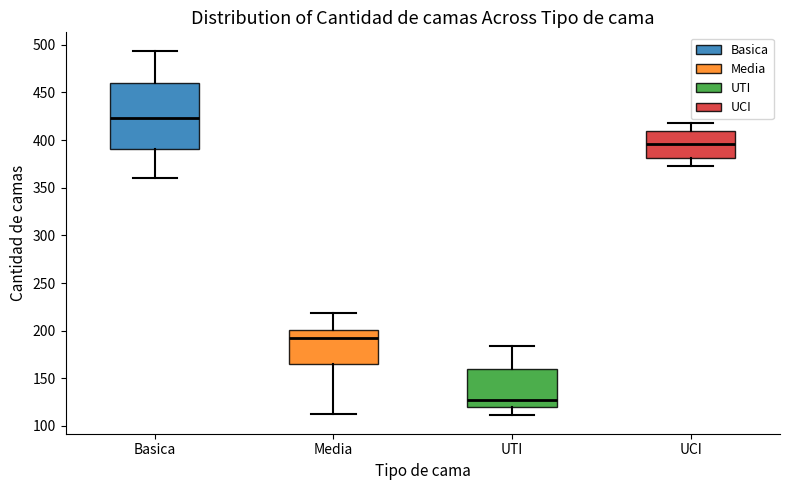

Where is the lower edge of the box for Media on the y-axis? The values are not printed on the chart, so give them approximately, as read against the axis.

165